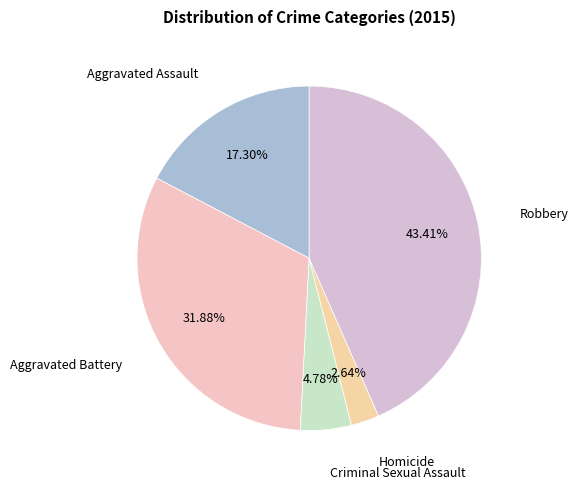

Count the number of slices in the pie.

5